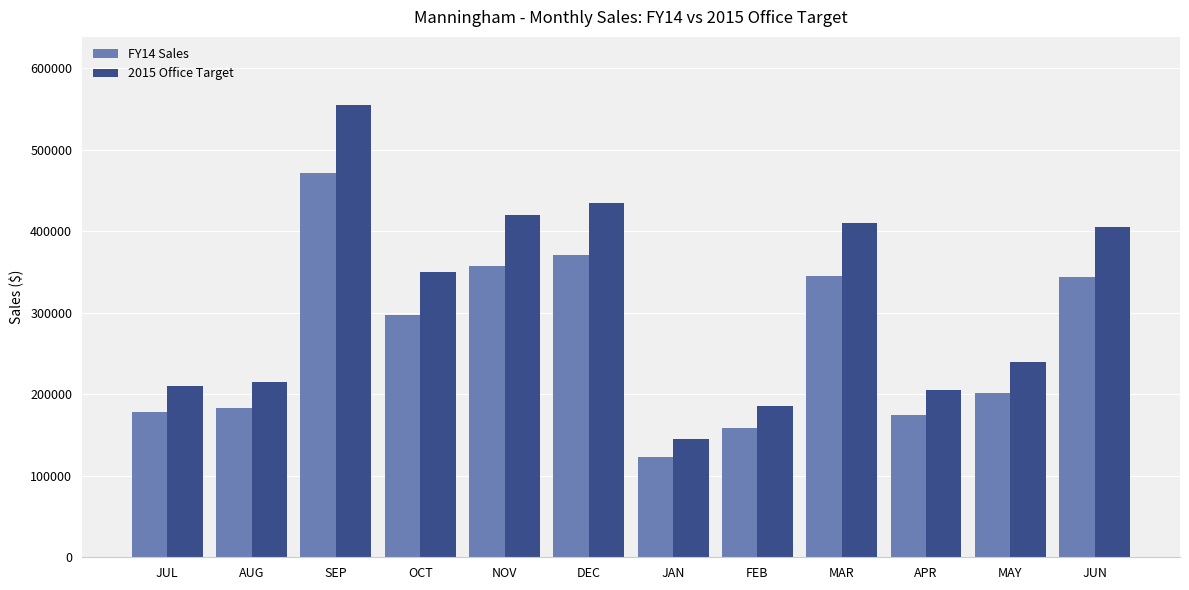

Where does the 2015 Office Target series first go above 350000?

SEP